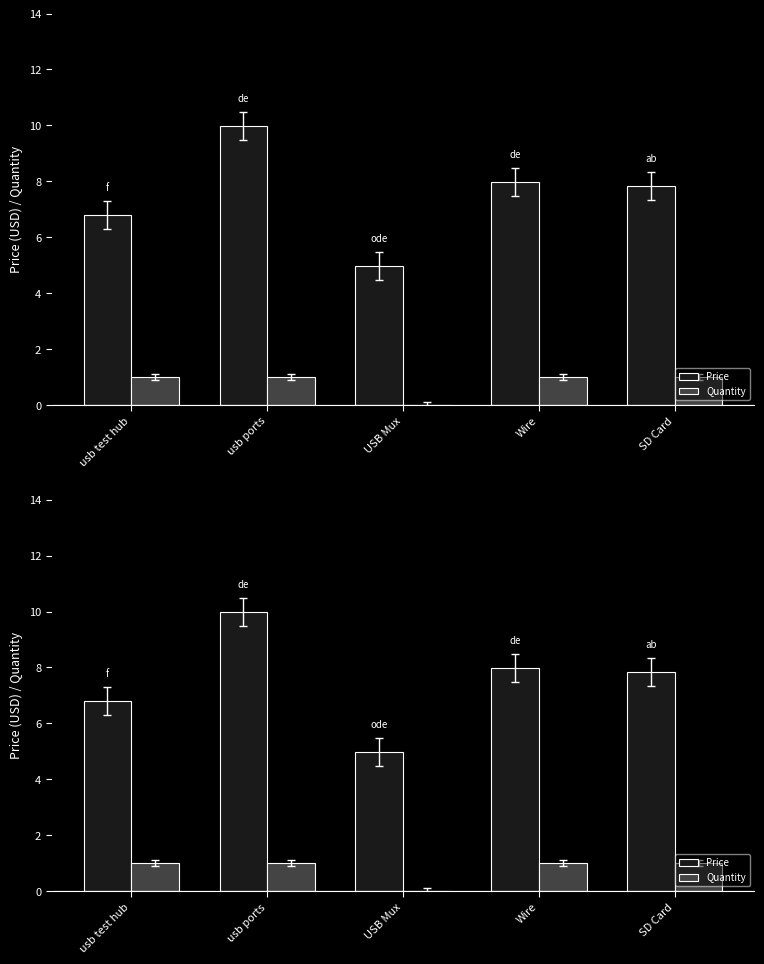

Reading left to right, what are all the values shown in this chart?

Price: 6.8	10.0	5.0	8.0	7.8
Quantity: 1.0	1.0	0.0	1.0	1.0